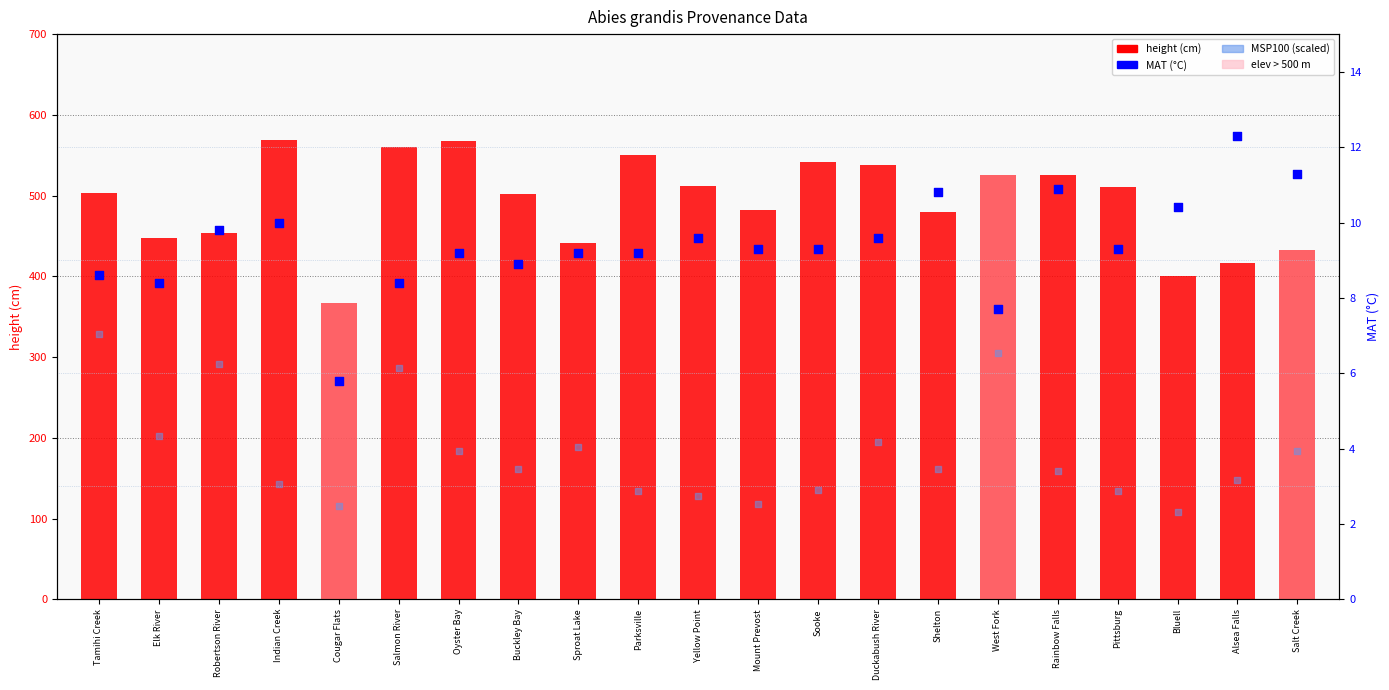

Which series reaches the maximum Y coordinate?

height